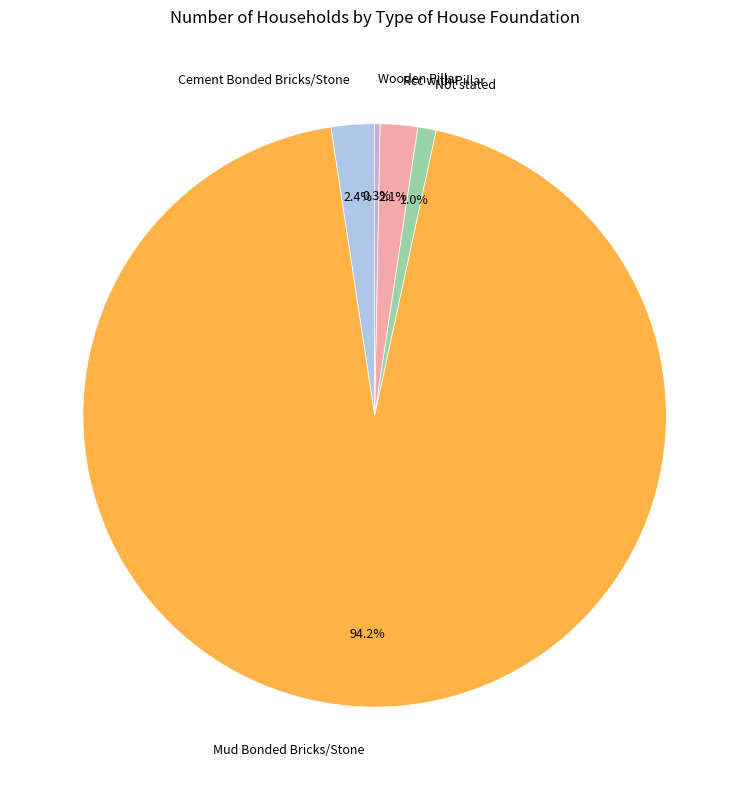

What percentage is the Rcc with Pillar slice, to the nearest percent?

2%